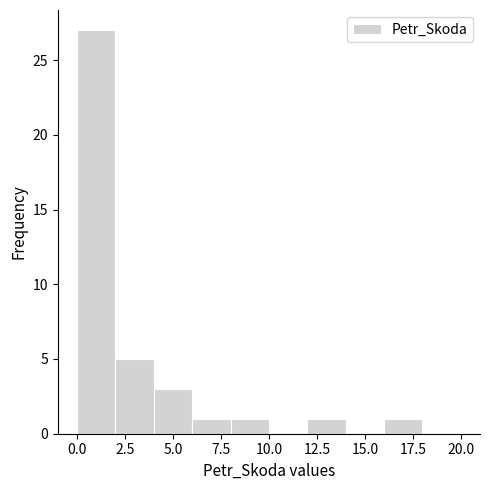

How tall is the bar that spans 2 to 4 on the x-axis? The values are not printed on the chart, so give them approximately, as read against the axis.

5